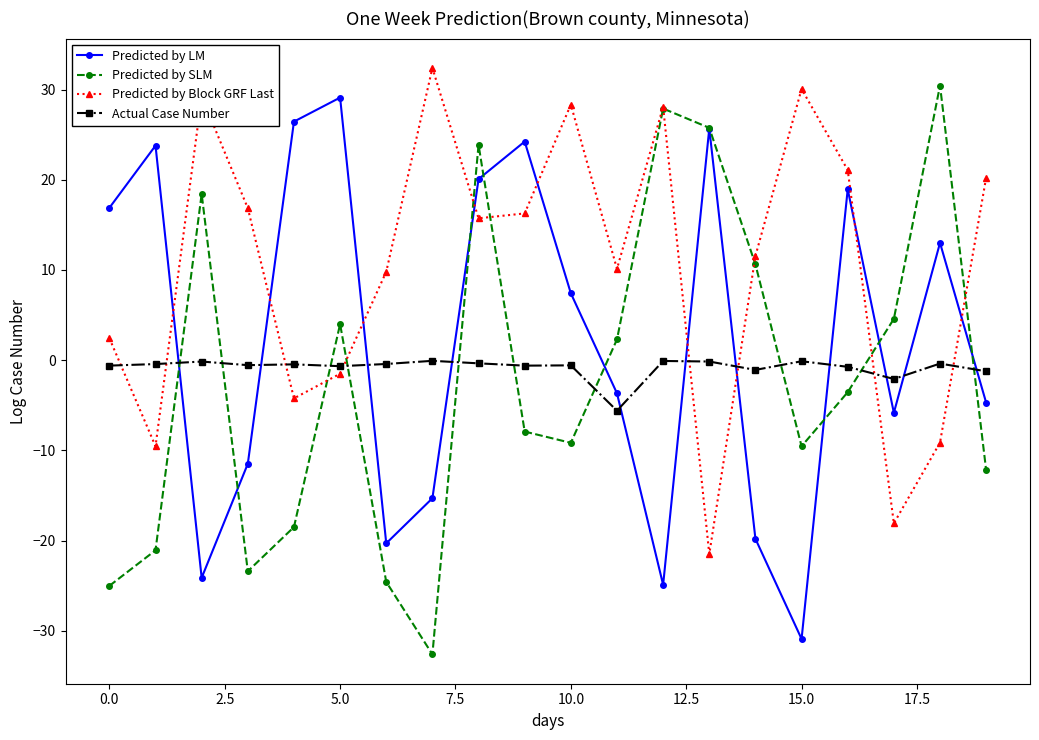

After their last crossing, which series has the higher values: Predicted by SLM or Predicted by LM?

Predicted by LM